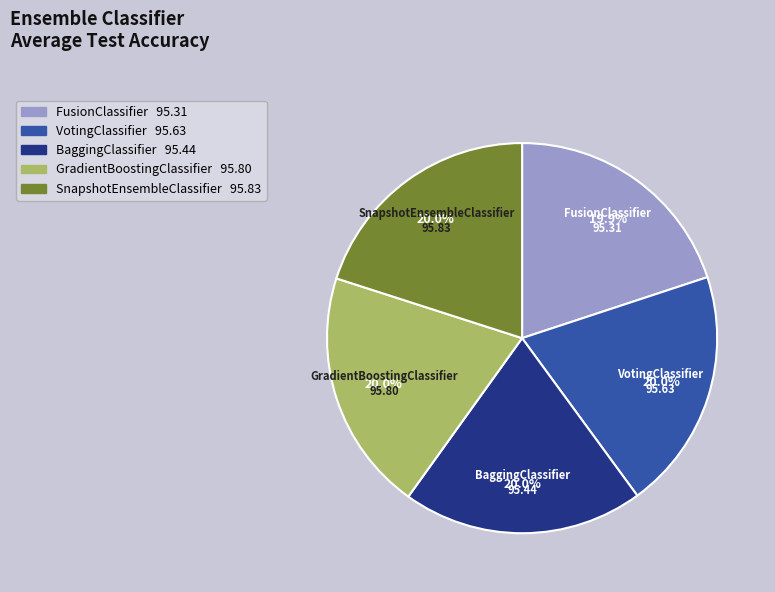

How many slices are in this pie chart?

5